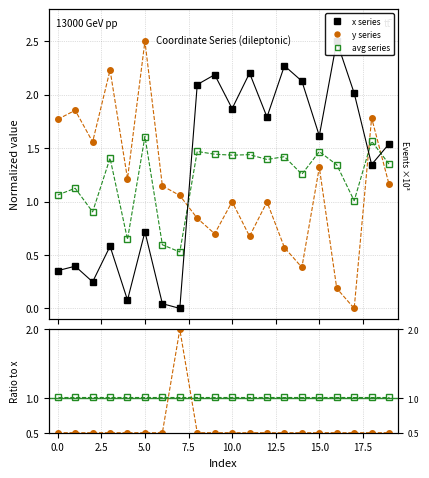

What position from the left is 10?

11